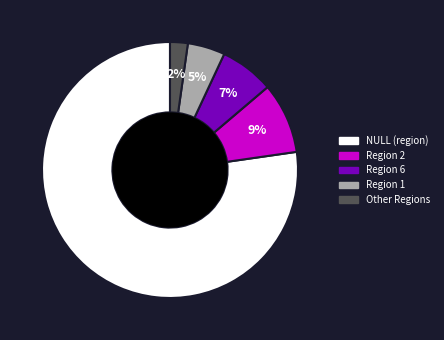

To the nearest percent, what is the average slice percentage?

20%